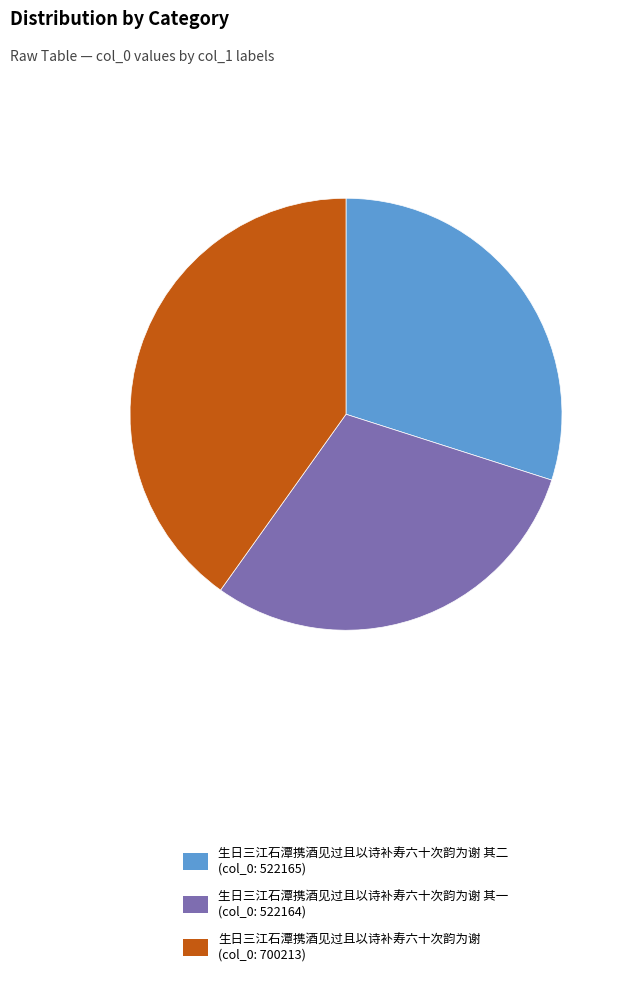

The 生日三江石潭携酒见过且以诗补寿六十次韵为谢 其一 (col_0: 522164) slice represents 30% of the pie. True or false?

True